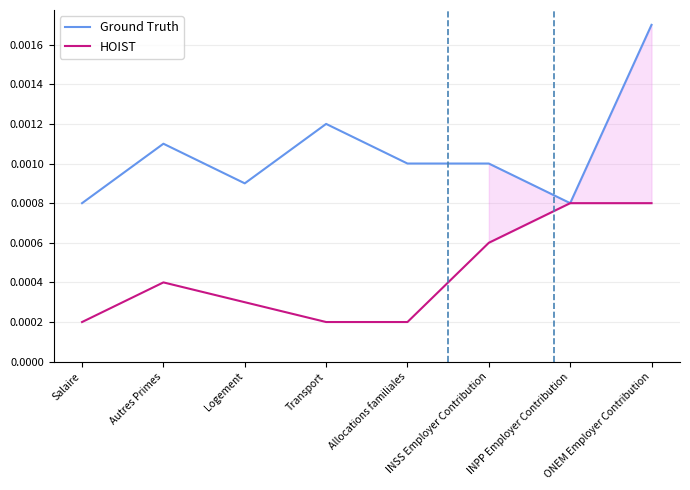

How many interior local peaks does the HOIST series have?

1